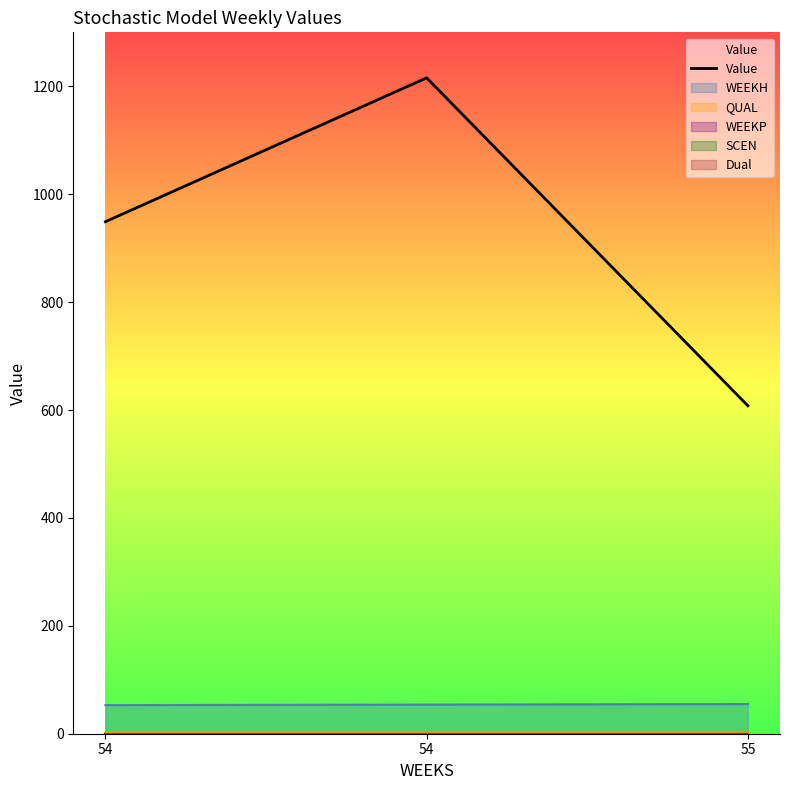

What is the ratio of the value at 54 to the value at 55?

1.6